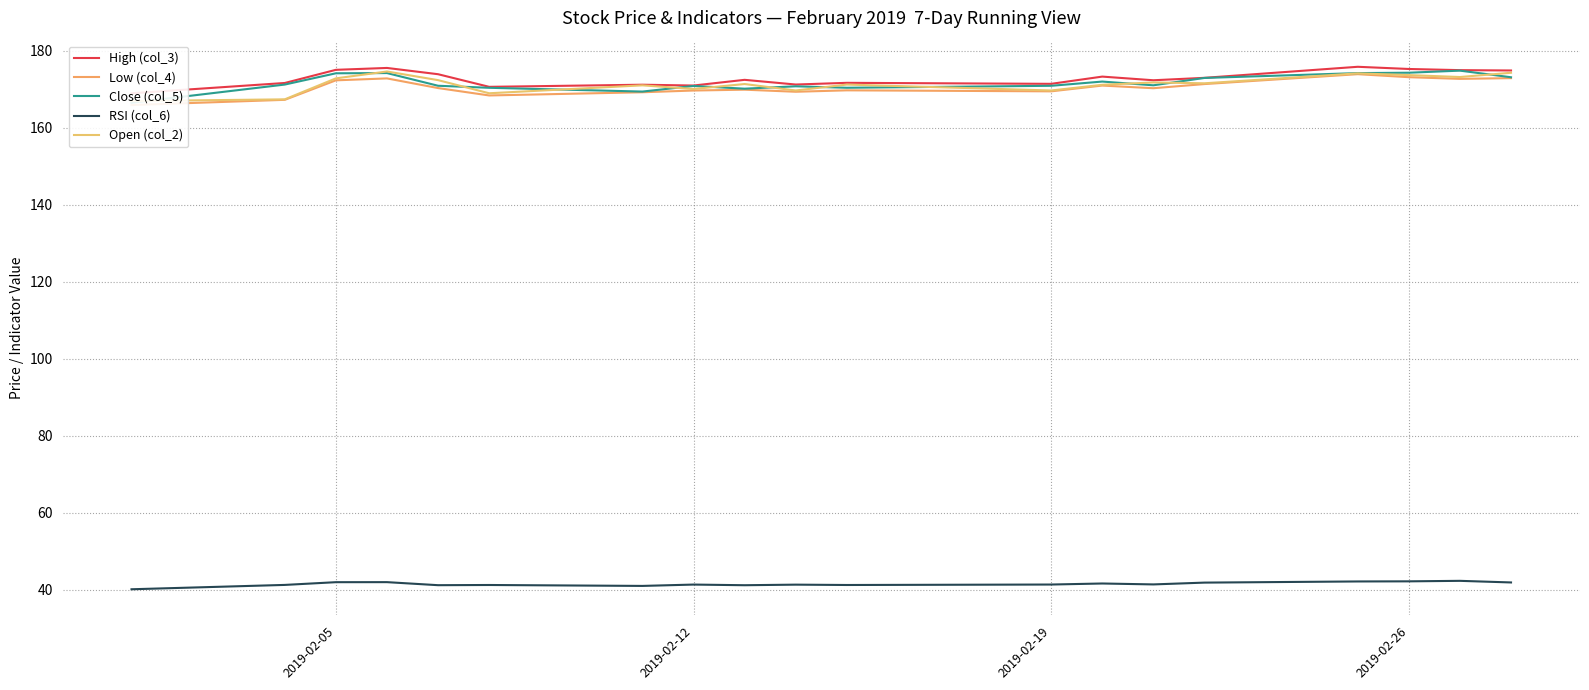

What is the maximum value for RSI (col_6)?

42.3